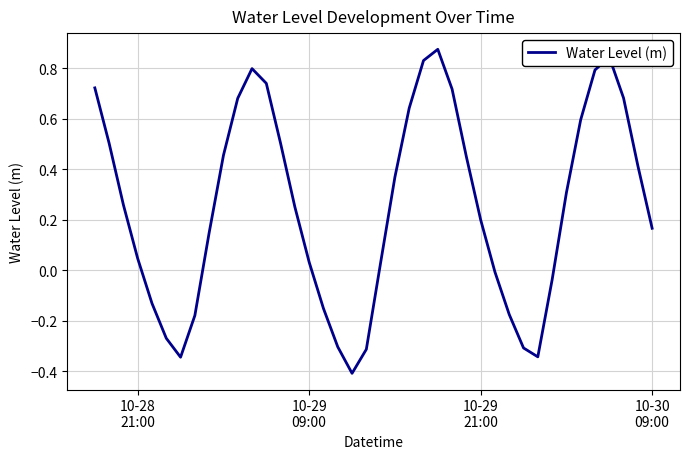

What is the minimum value shown in the chart?

-0.4